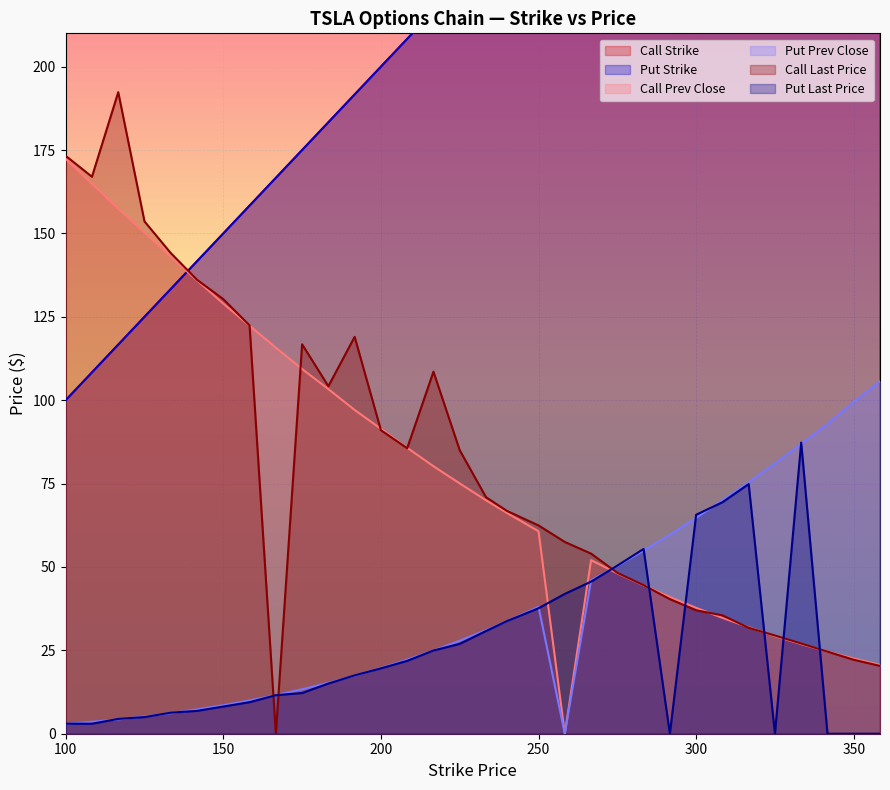

At how many categories does at least one series exceed 149?

30